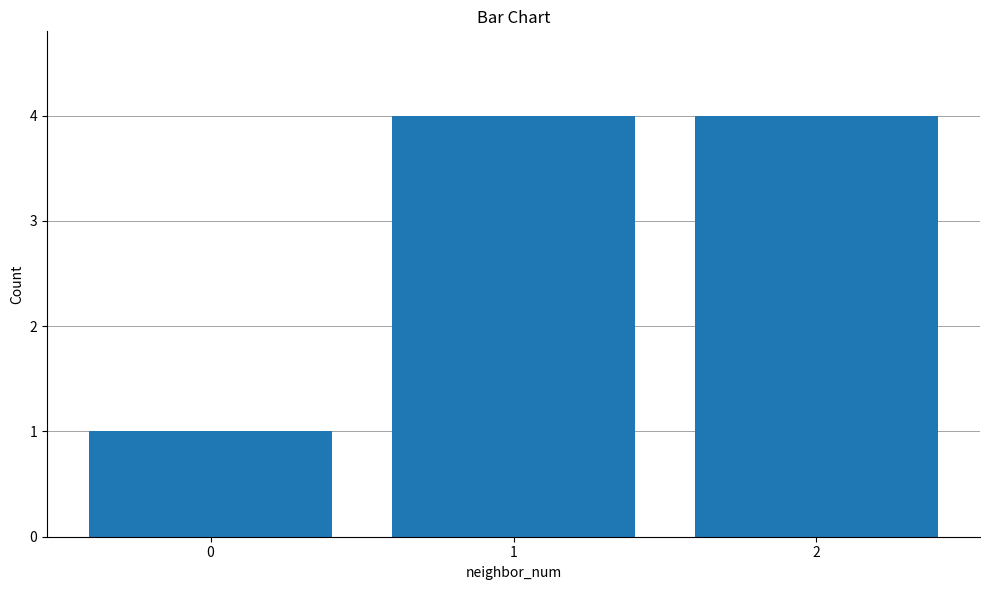

What is the difference between the values at 0 and 1?

3